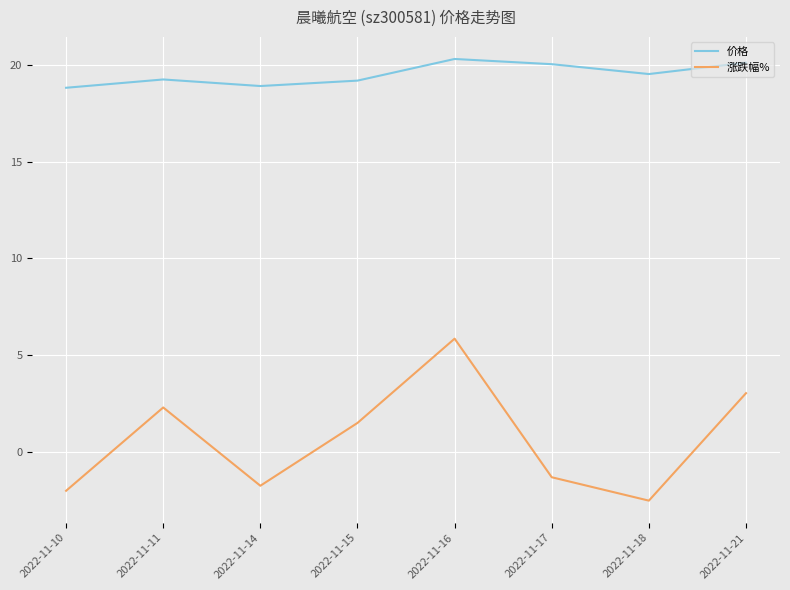

True or false: 价格 has a value of 20.1 at 2022-11-21.

True